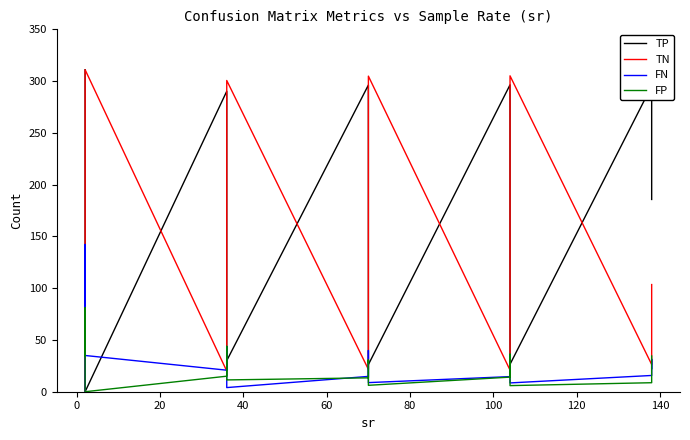

How many values in the FN series exceed 31?

21